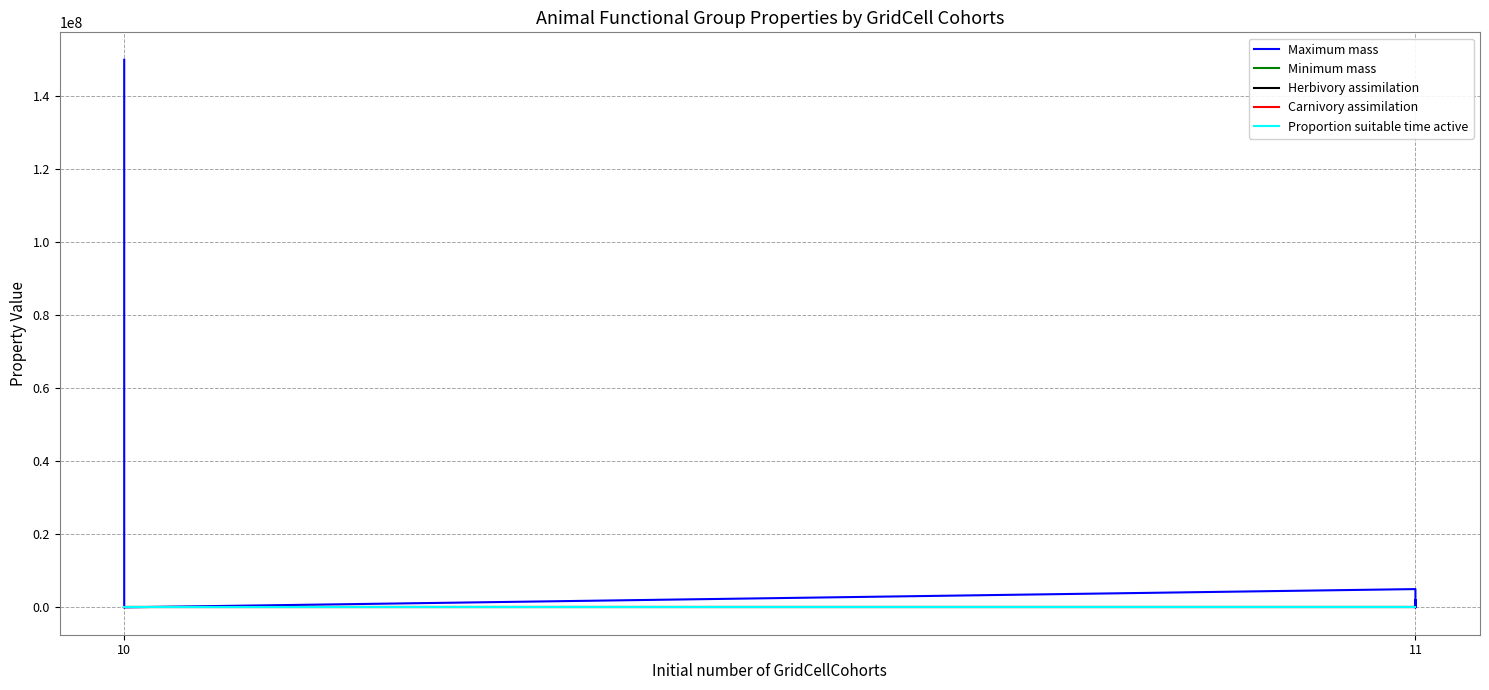

What is the sum of all Proportion suitable time active values?

9.5